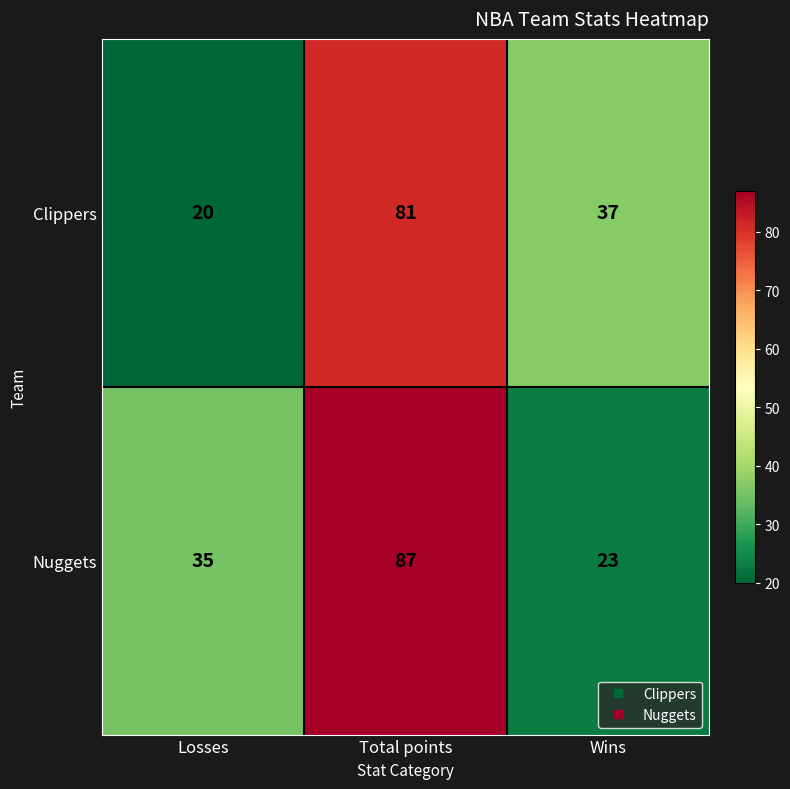

The value of Clippers at Total points is 81. True or false?

True